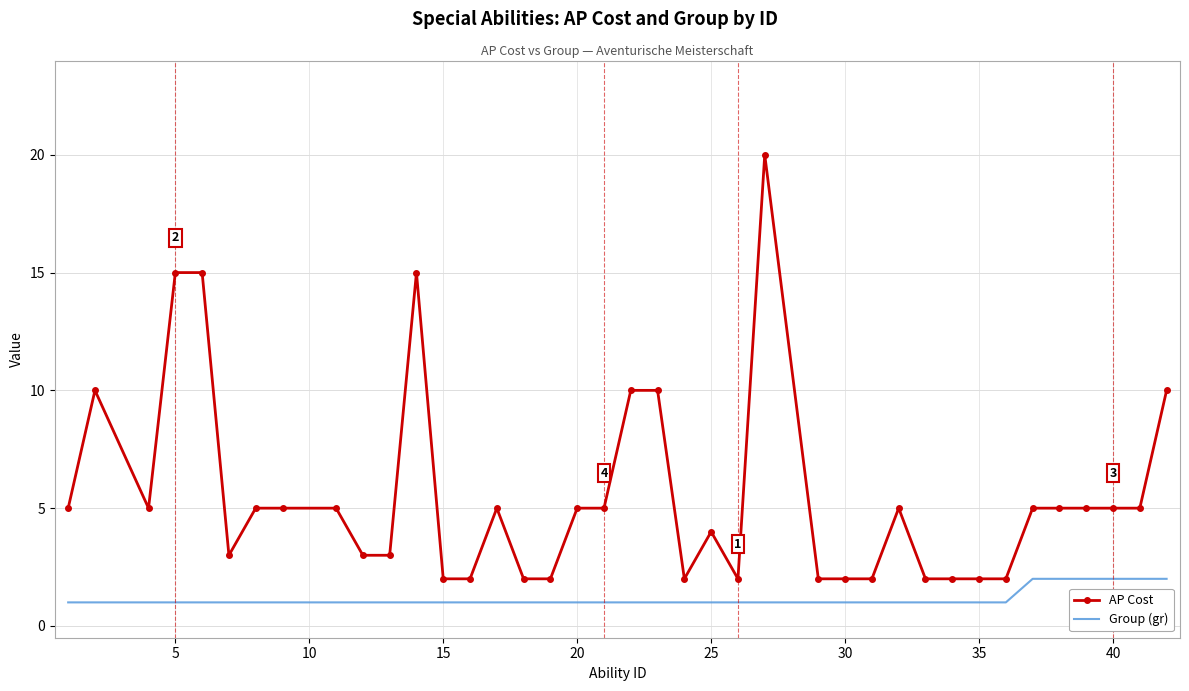

What are all the series names shown in the legend?

AP Cost, Group (gr)